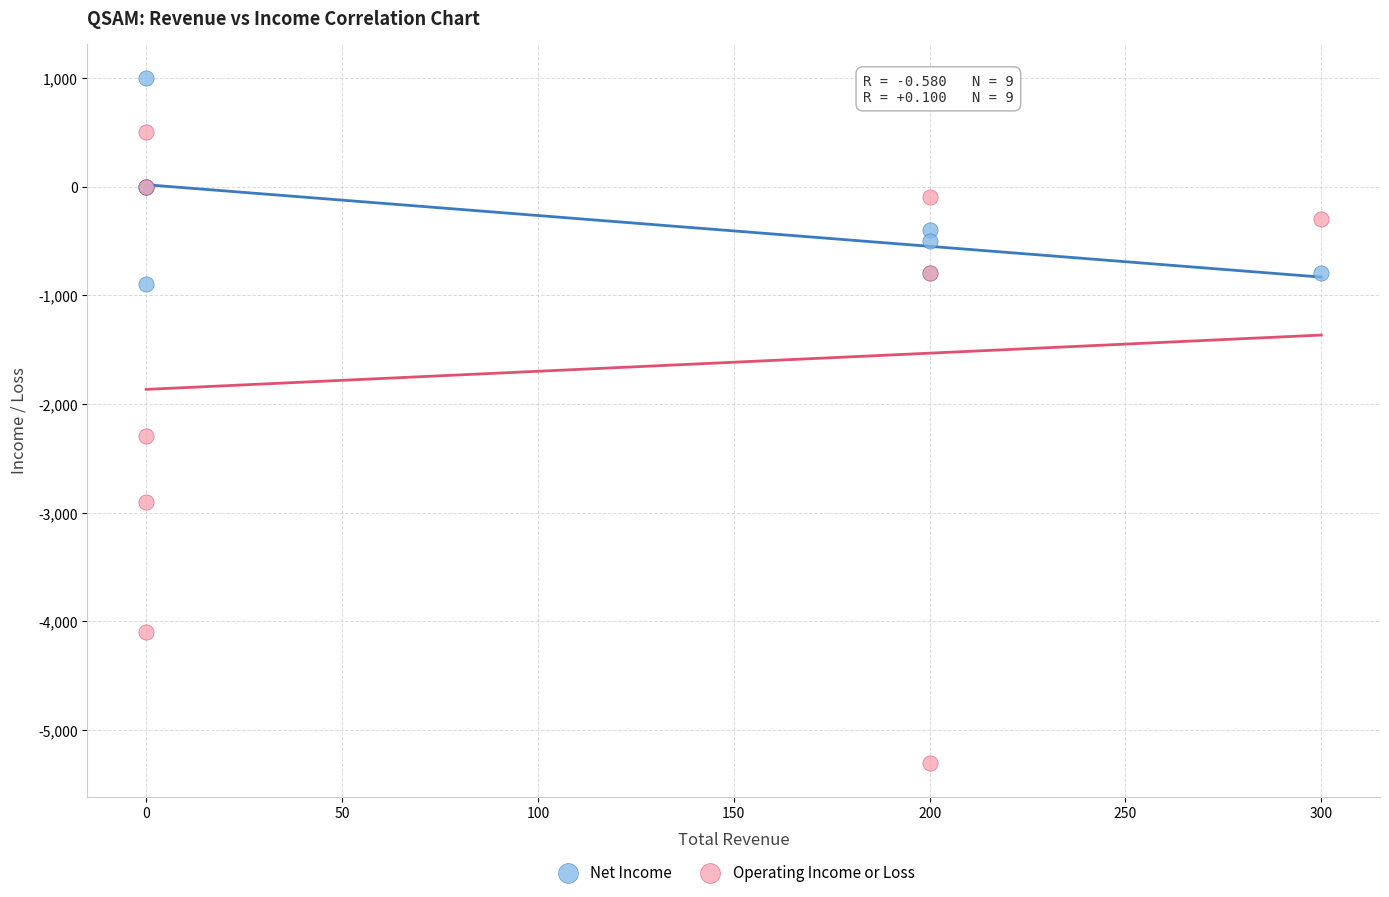

Which series has the largest Y range (max minus min)?

Operating Income or Loss